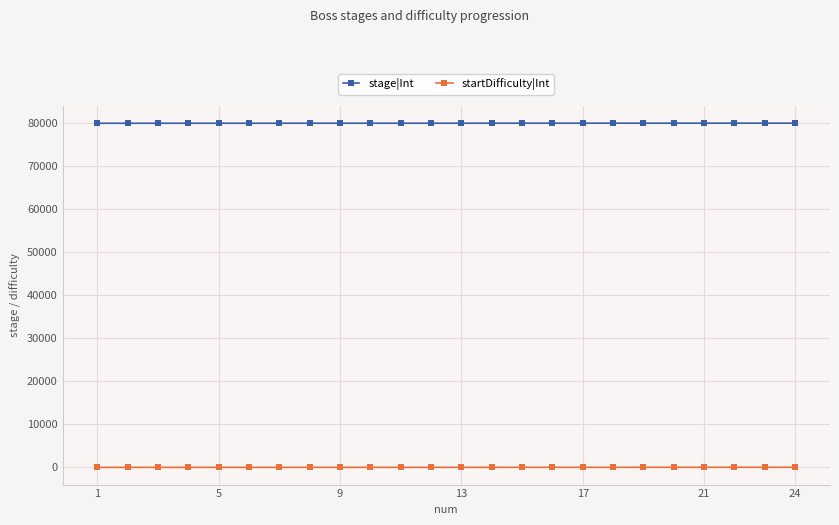

At how many categories does at least one series exceed 6950?

24